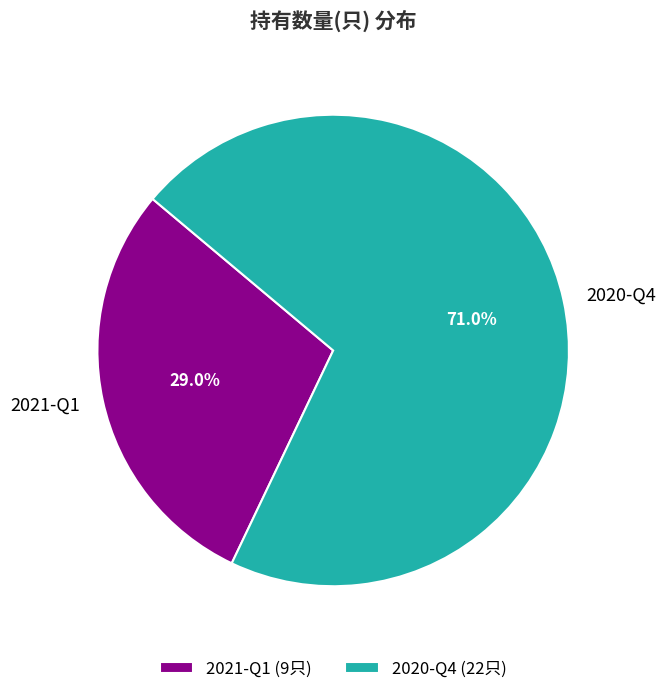

Combined, do 2021-Q1 and 2020-Q4 account for over 50%?

Yes